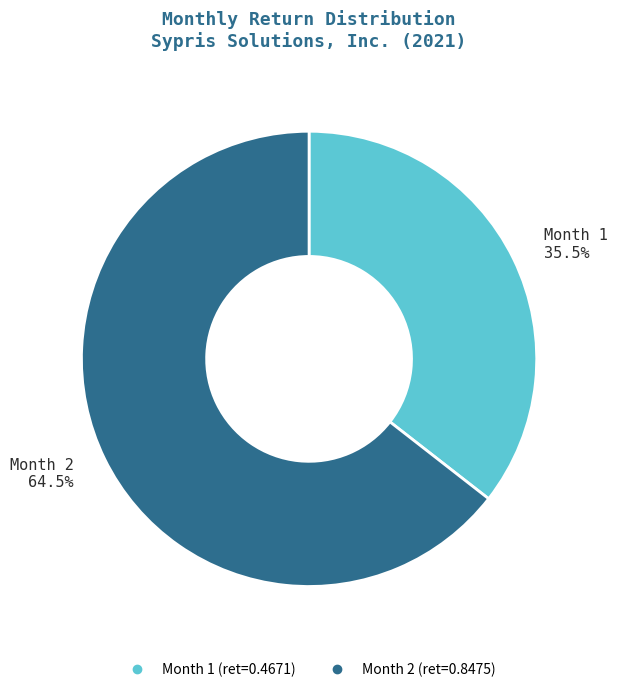

Is there a majority slice in this chart?

Yes